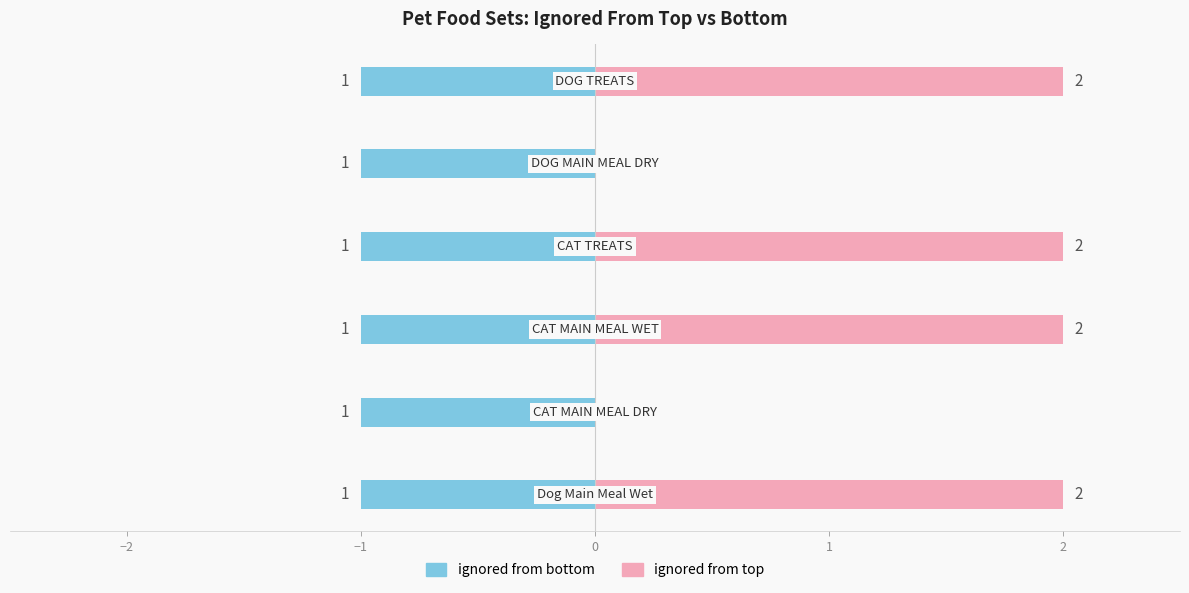

Does the chart contain any negative values?

No